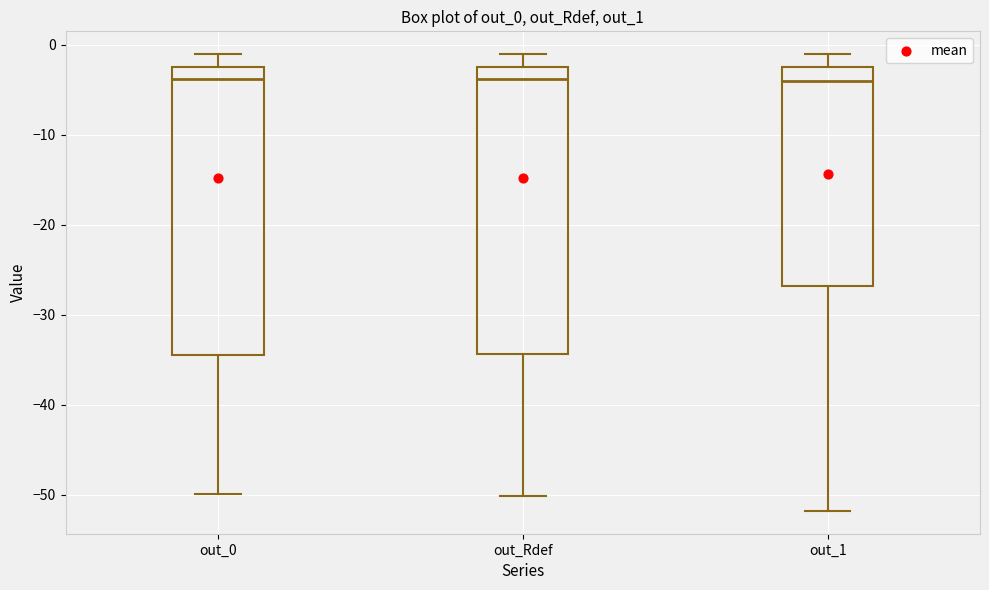

Where is the upper edge of the box for out_Rdef on the y-axis? The values are not printed on the chart, so give them approximately, as read against the axis.

-2